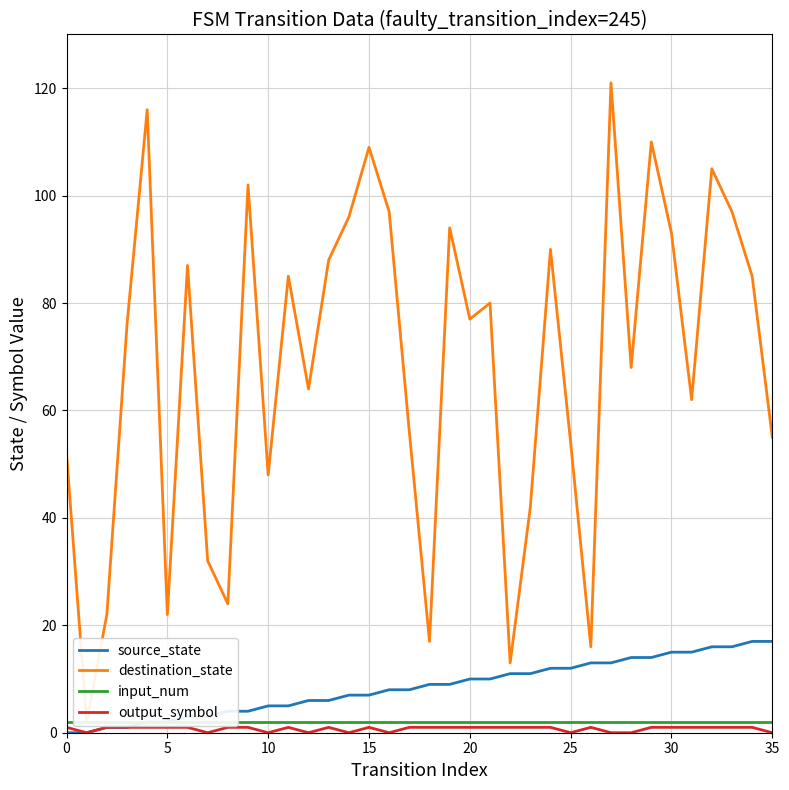

What is the greatest value displayed?

121